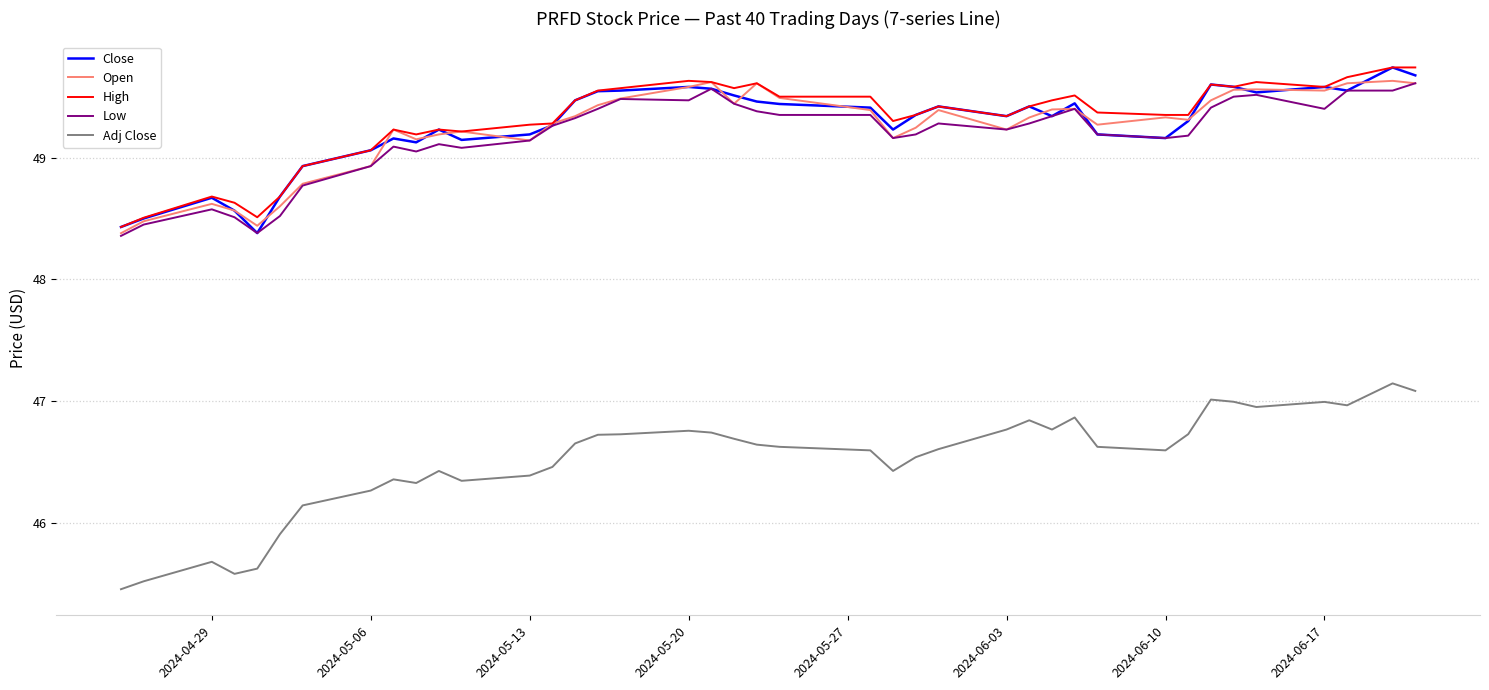

What is the smallest value displayed?

45.5